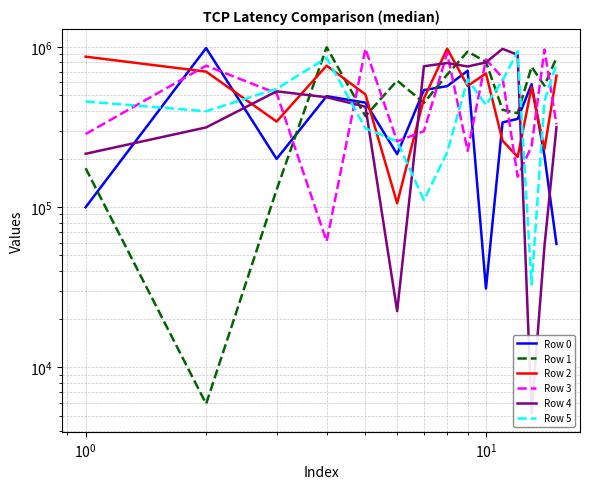

How many lines are shown in the chart?

6